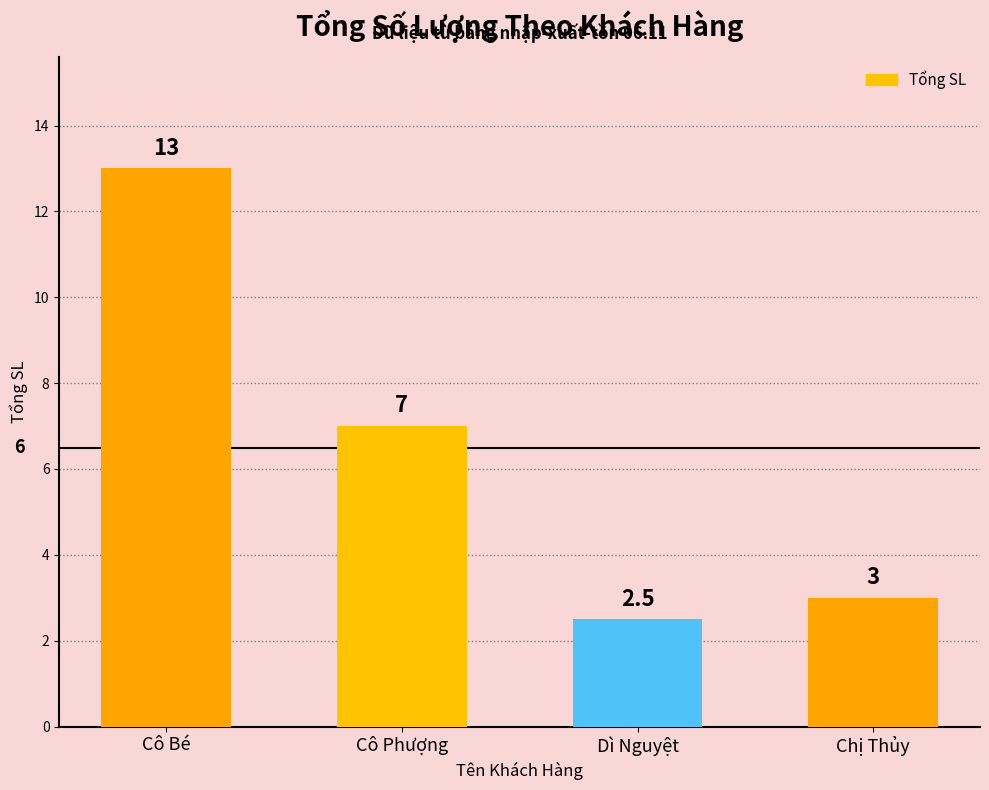

What is the sum of the values at Cô Phượng and Chị Thủy?

10.0